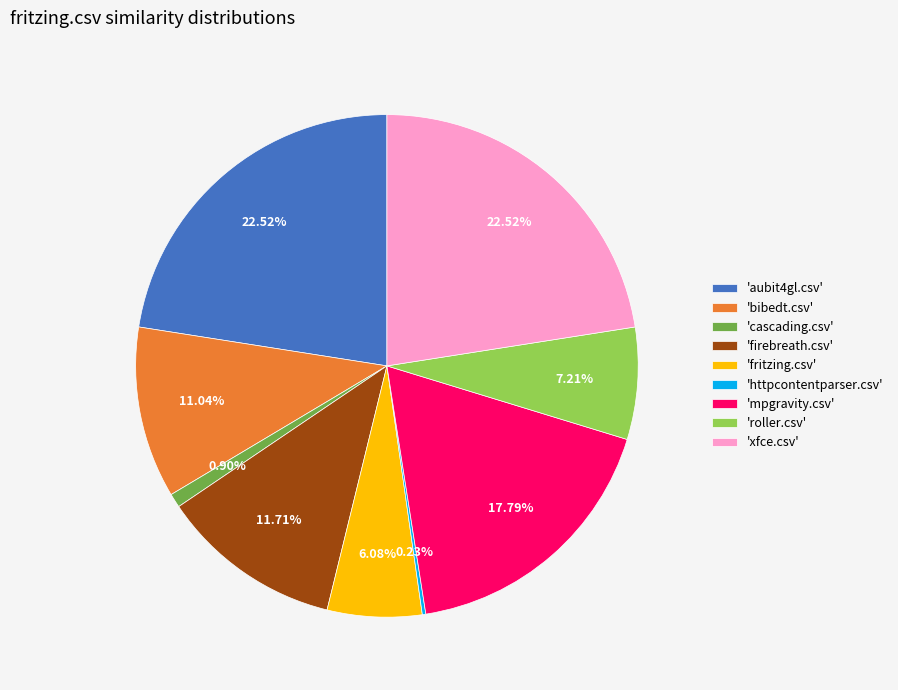

Does 'firebreath.csv' account for over 50% of the chart?

No